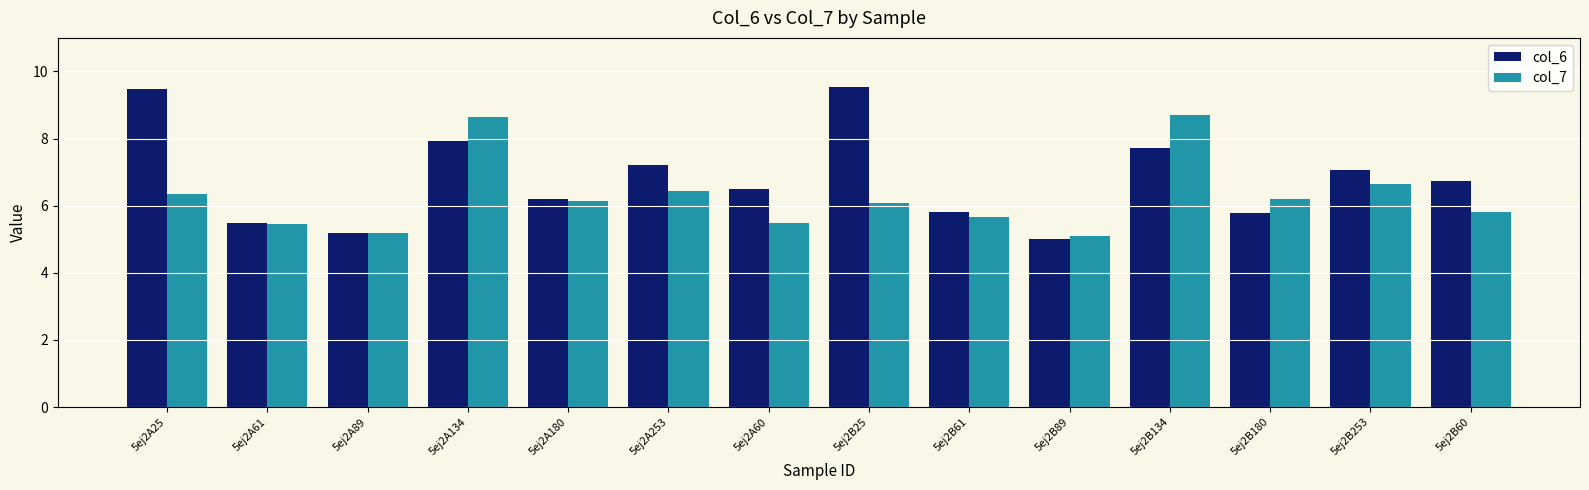

What are all the series names shown in the legend?

col_6, col_7